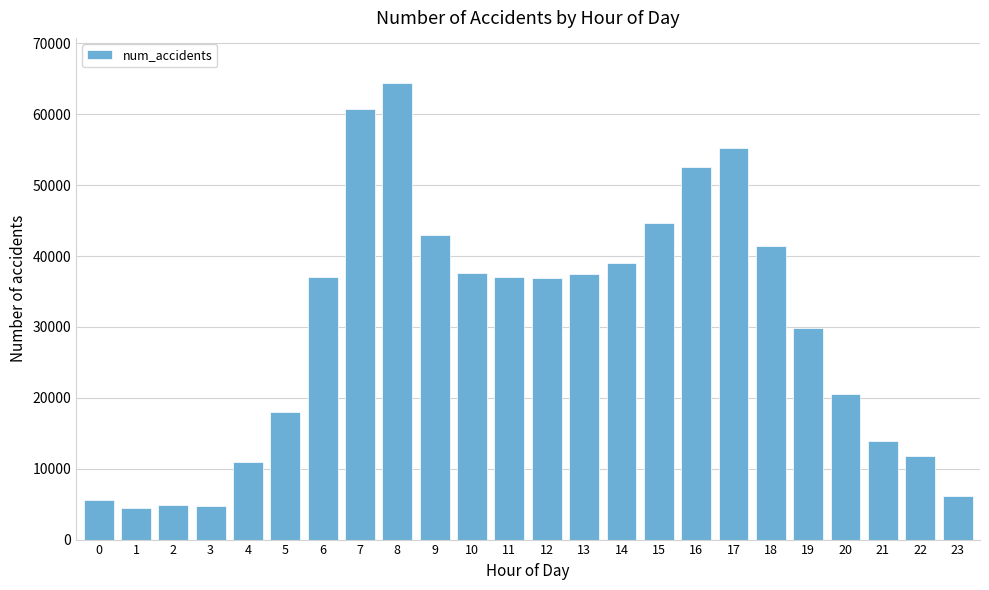

What is the difference between the values at 21 and 17?

41299